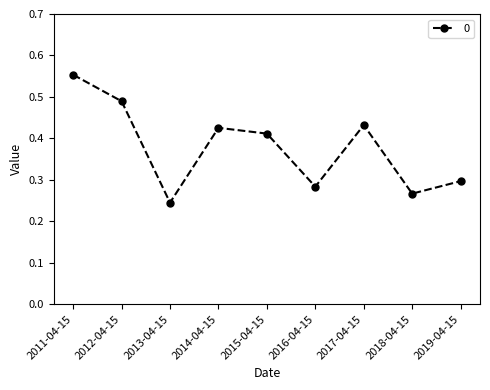

How many lines are shown in the chart?

1